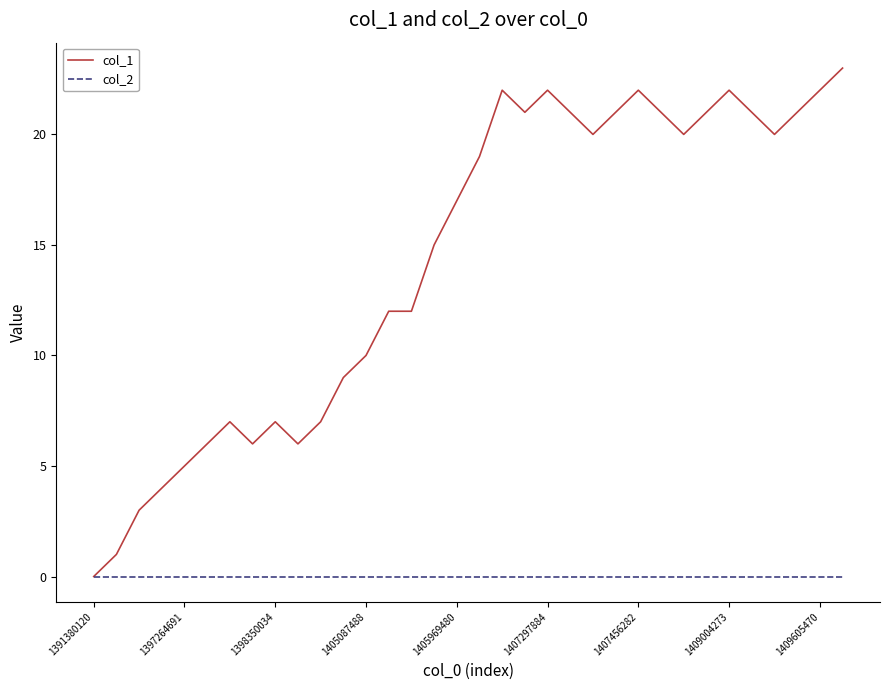

What is the difference between the maximum and minimum values in the col_1 series?

23